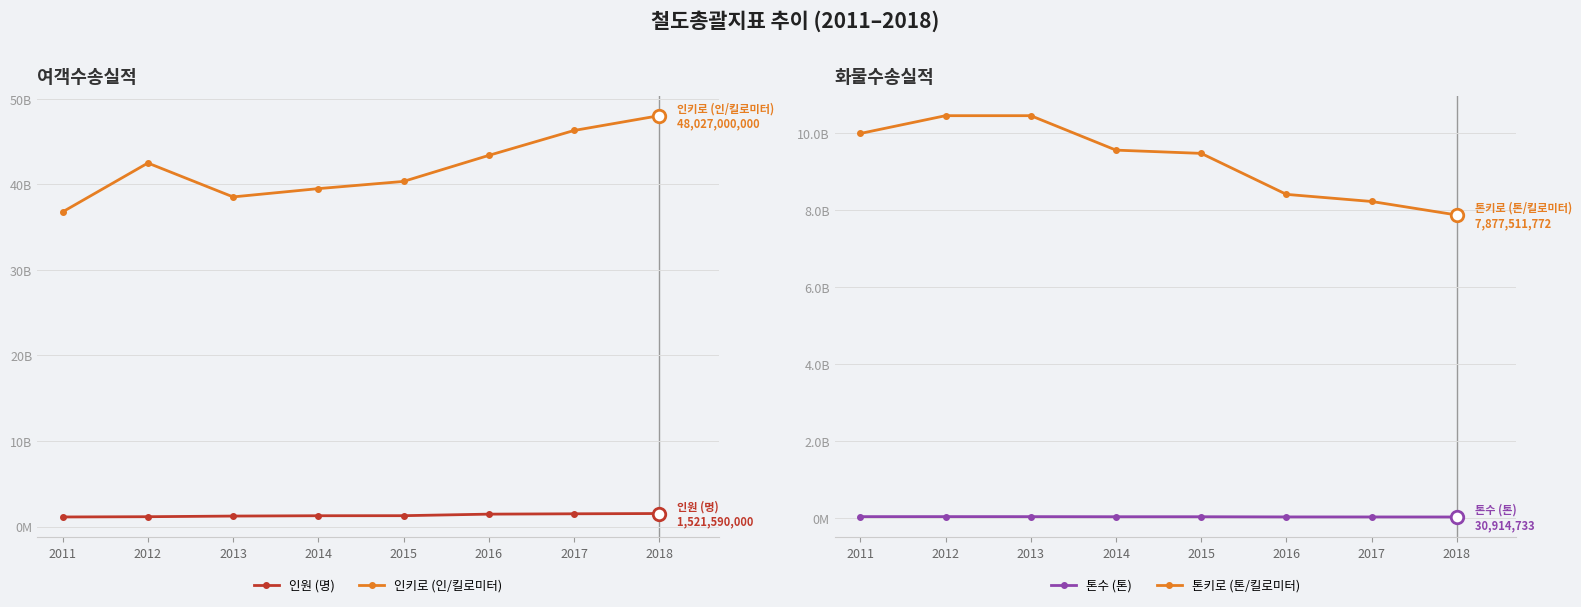

True or false: 톤수 (톤) and 톤키로 (톤/킬로미터) cross at least once.

False